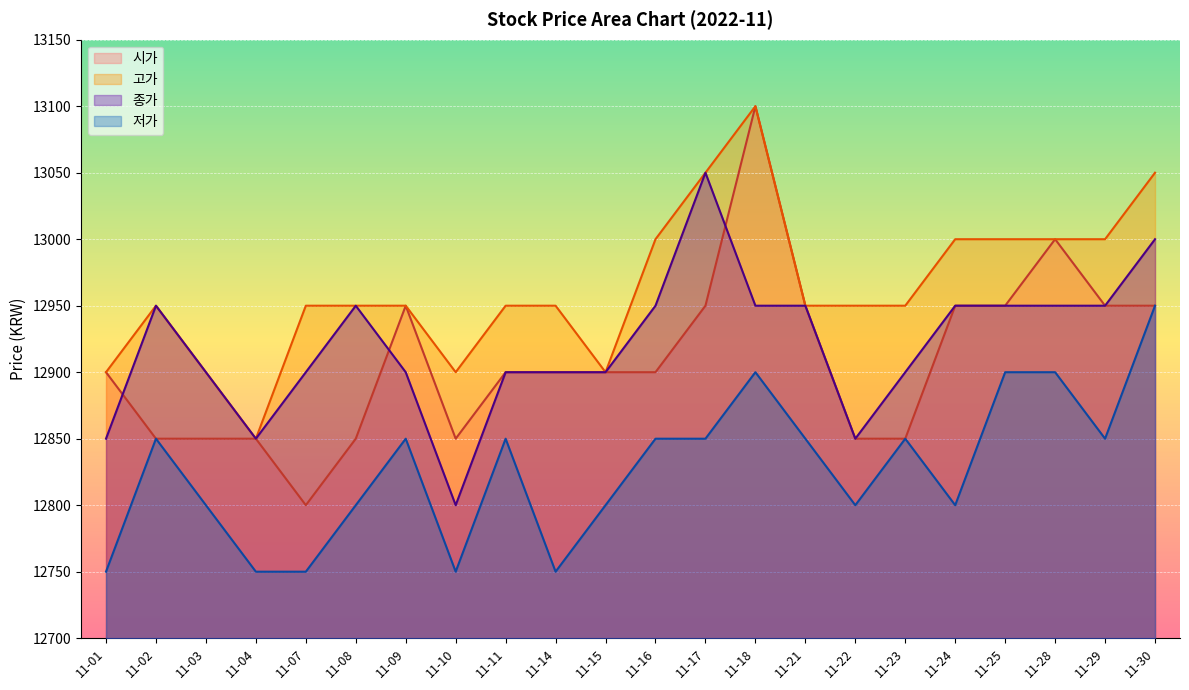

Which series has the largest total across all categories?

고가